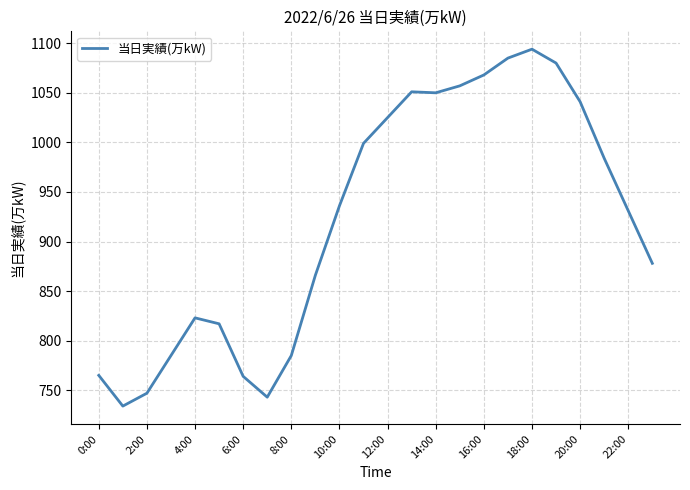

Does the chart display data point markers on the line(s)?

No